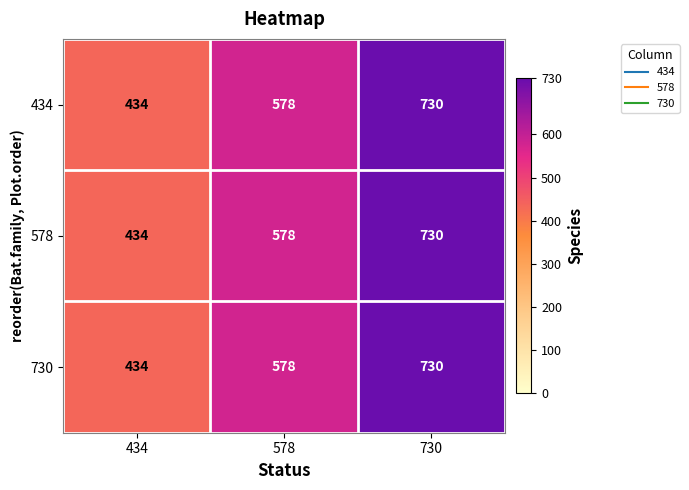

At how many categories does at least one series exceed 593?

1